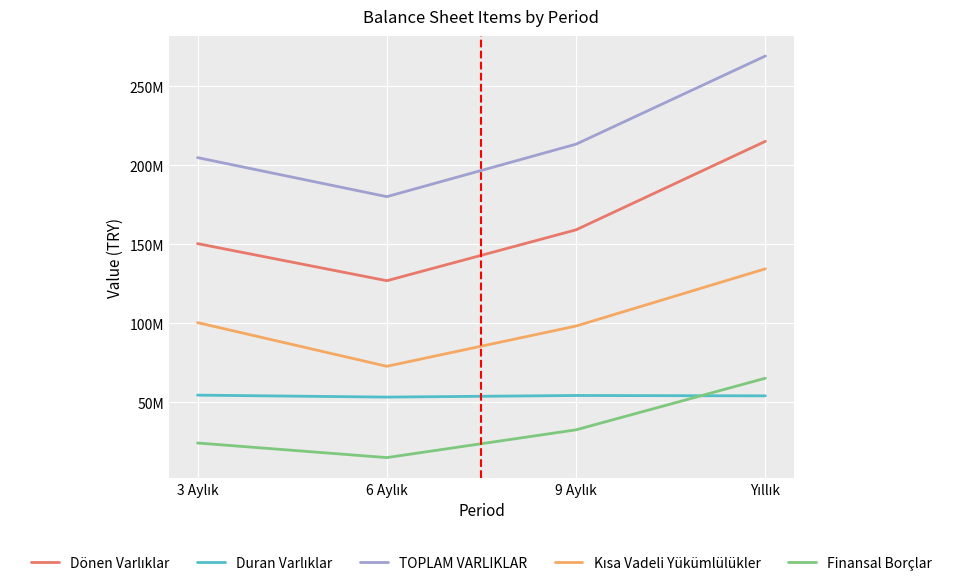

Rank the categories by Finansal Borçlar value from lowest to highest.

6 Aylık, 3 Aylık, 9 Aylık, Yıllık